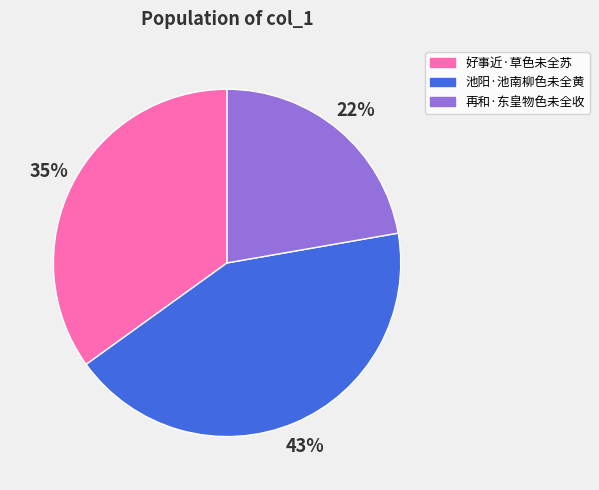

Which slice is the smallest?

再和·东皇物色未全收